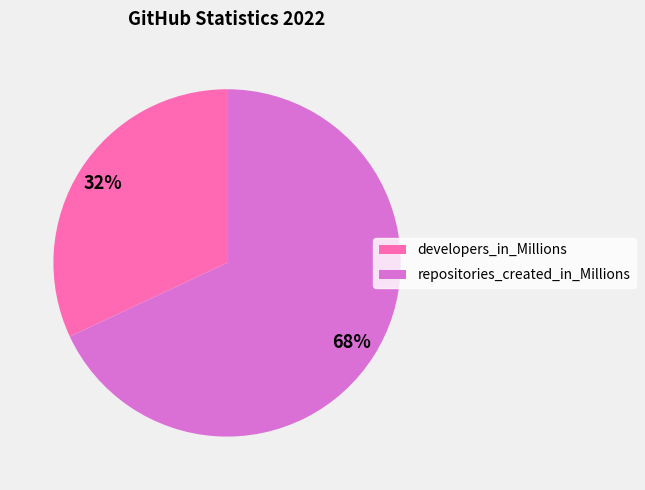

Which category accounts for the majority?

repositories_created_in_Millions